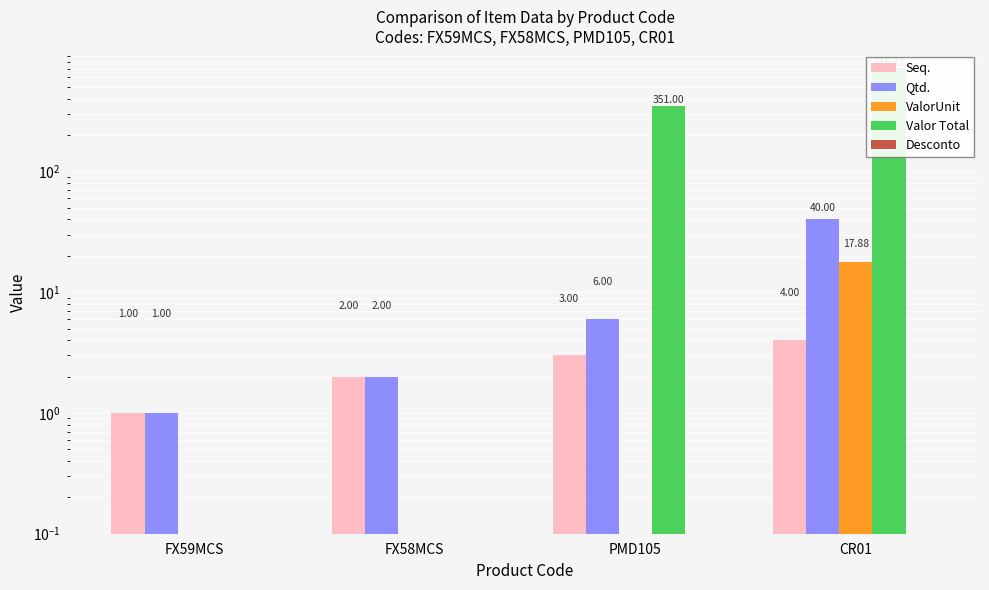

What is the difference between the second highest and minimum values in the Valor Total series?

351.0